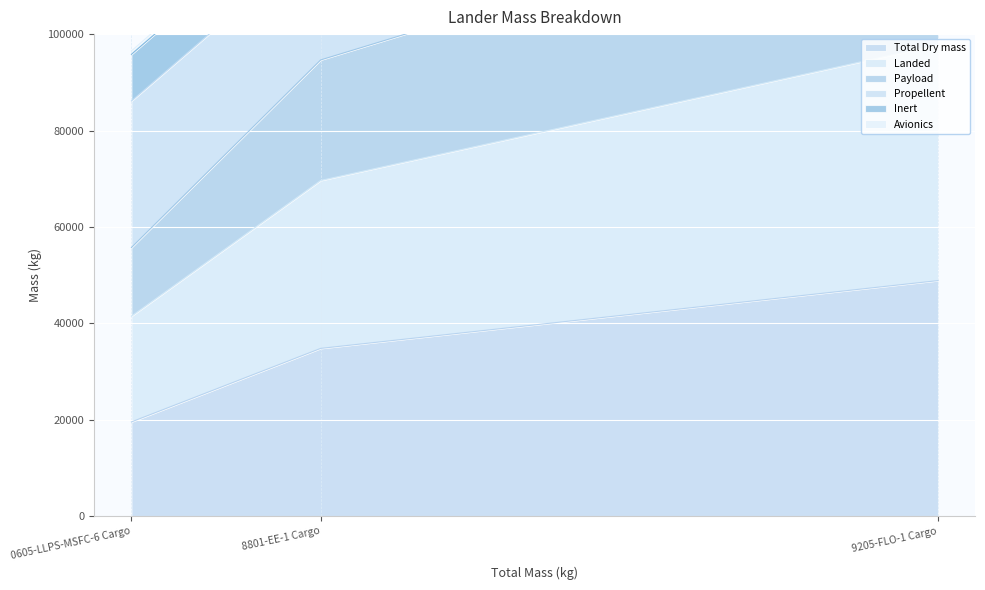

At how many categories does at least one series exceed 99395?

1